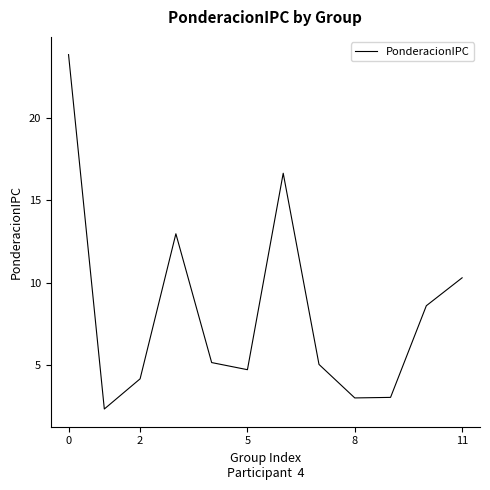

What is the difference between the maximum and minimum values?

21.5